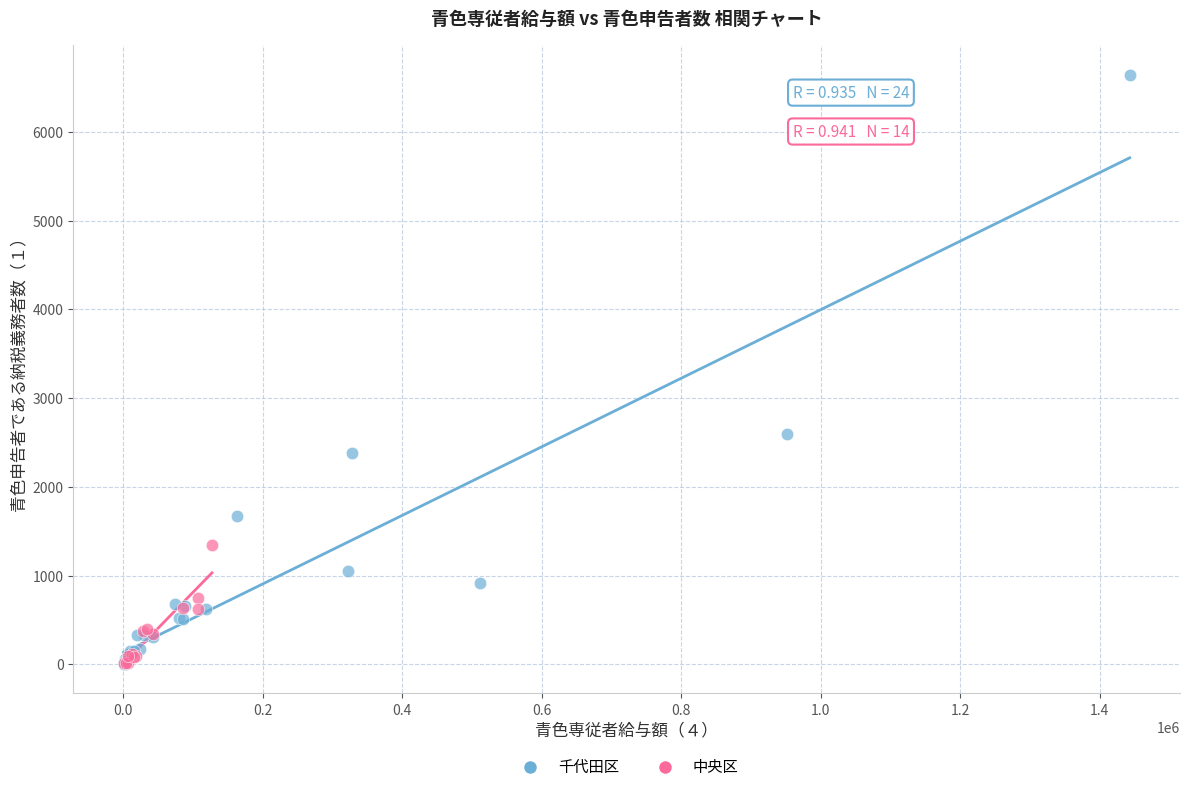

Which series contains the highest Y value?

千代田区